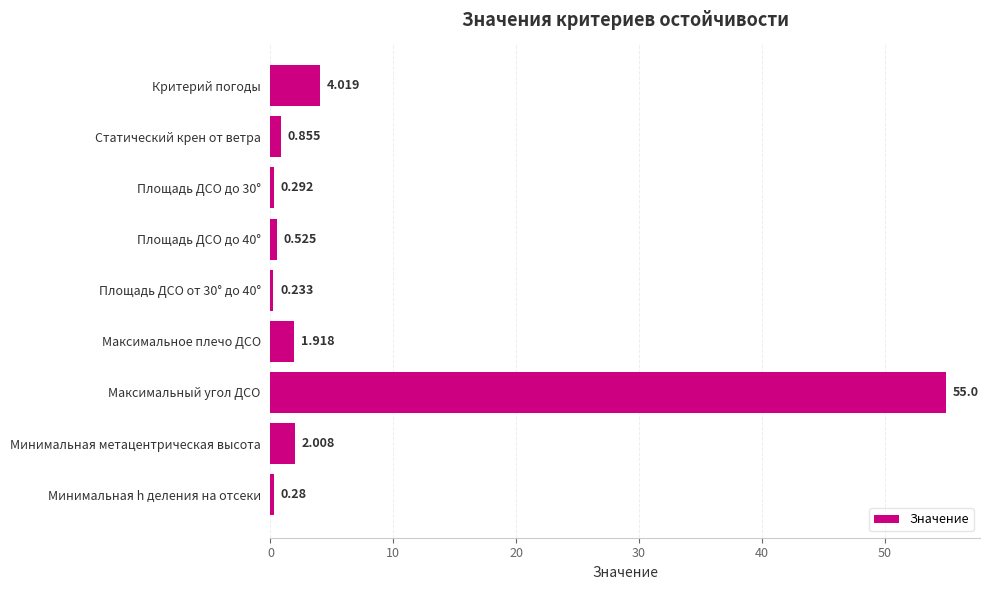

What is the greatest value displayed?

55.0